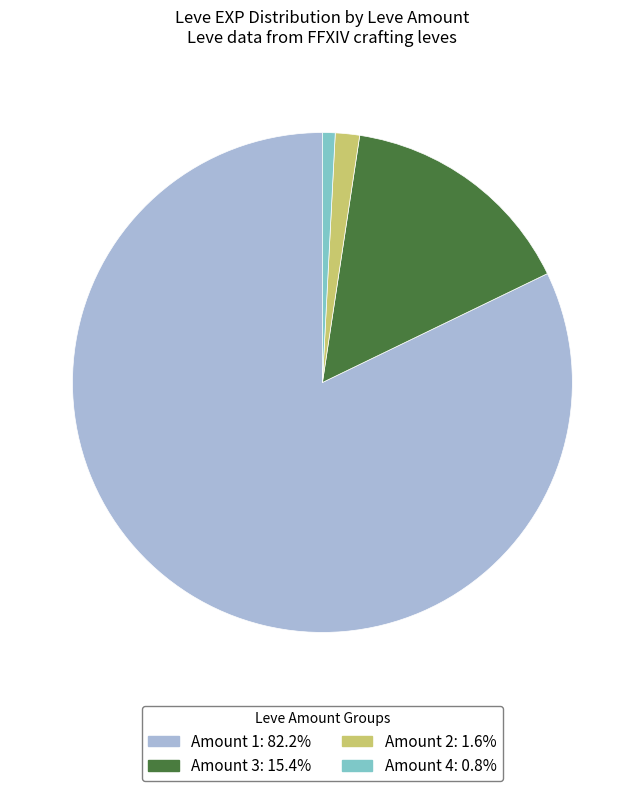

Does any single category account for the majority?

Yes